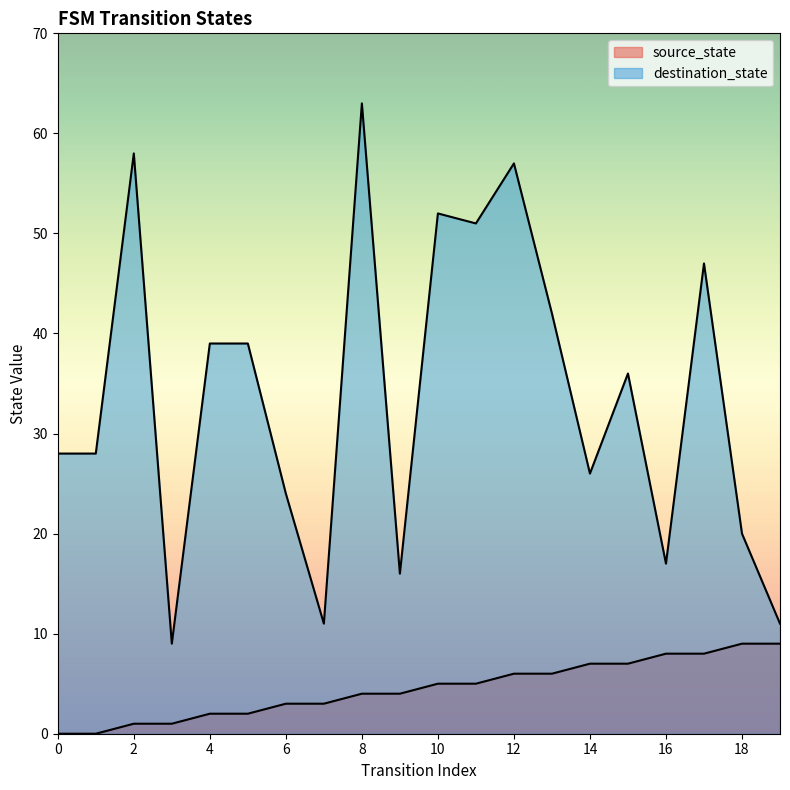

True or false: source_state has more than 2 interior local peaks.

False